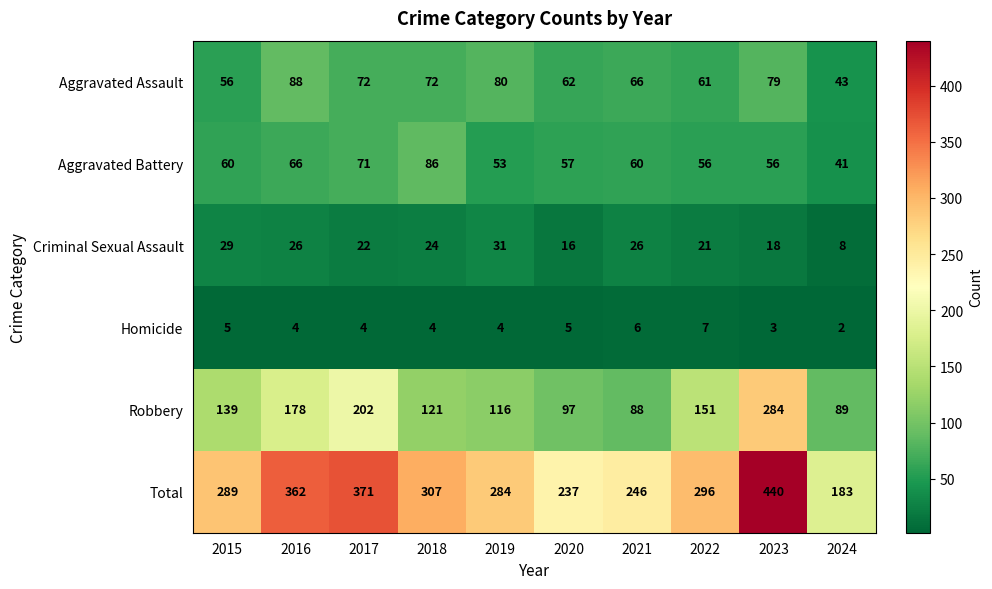

The value of Robbery at 2018 is 121. True or false?

True